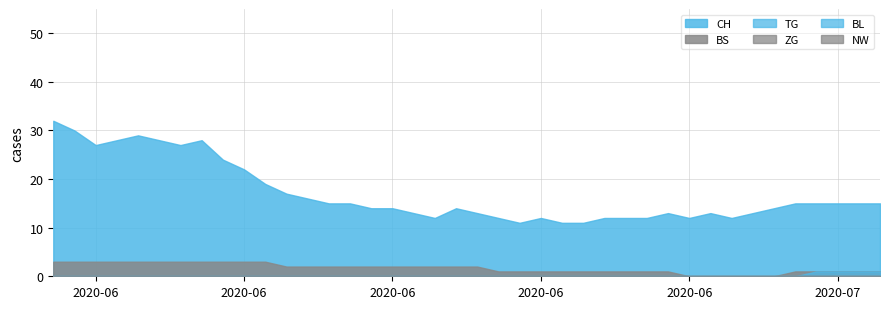

What is the maximum value for TG?

1